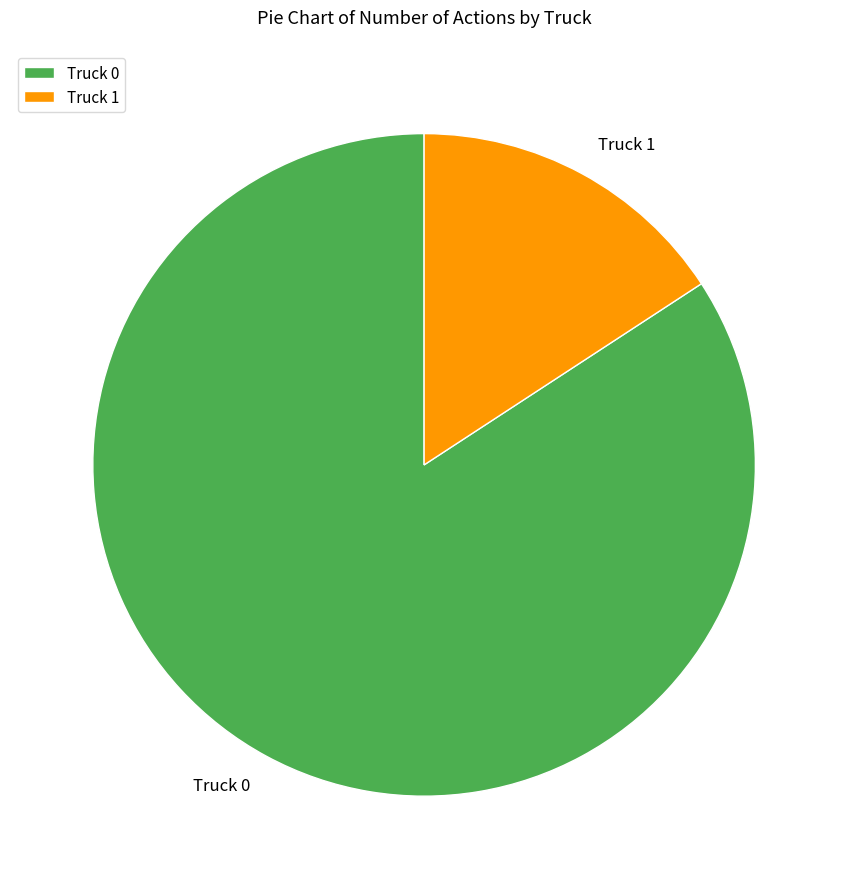

Which category has the smallest portion of the pie?

Truck 1